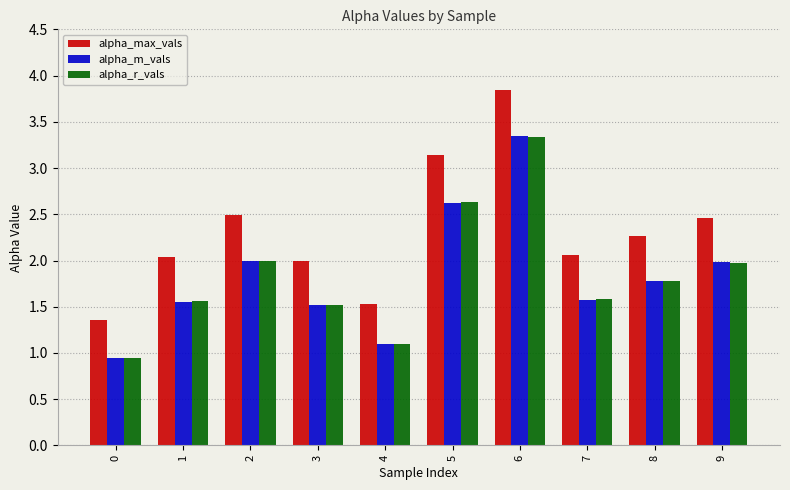

Is the value of alpha_max_vals at 6 greater than the value of alpha_r_vals at 8?

Yes